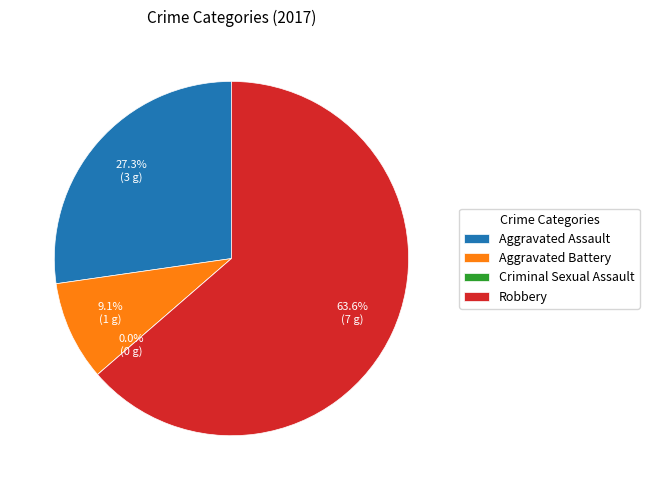

What is the ratio of the value at Aggravated Battery to the value at Aggravated Assault?

0.3